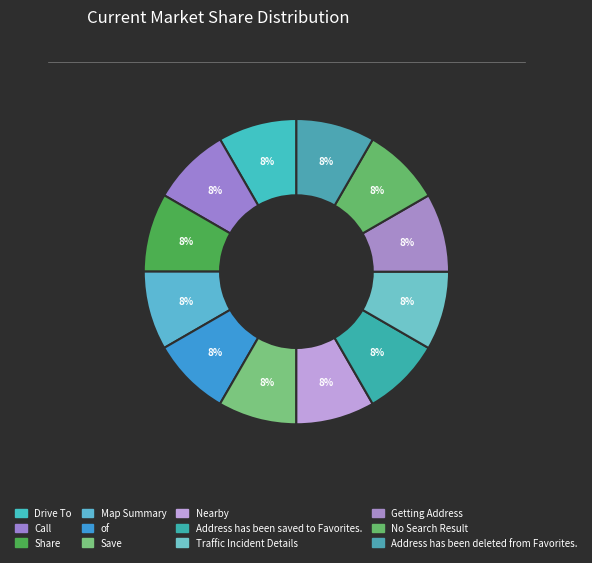

To the nearest percent, what portion does Nearby represent?

8%